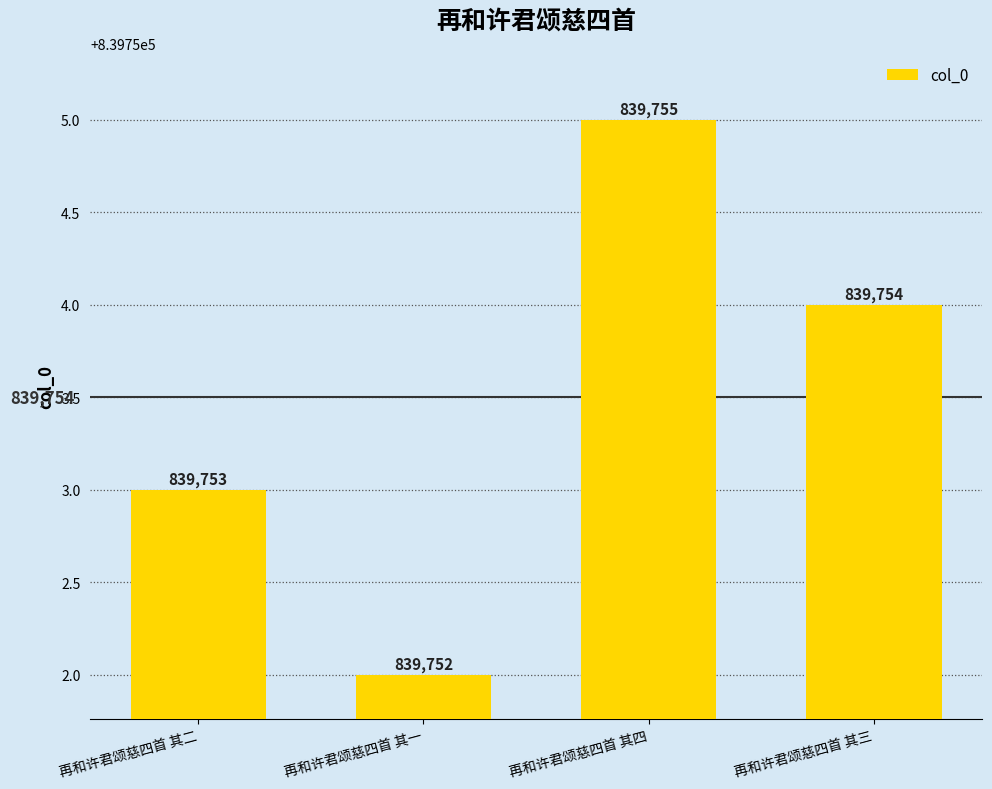

At which label does the data first exceed 839754?

再和许君颂慈四首 其四